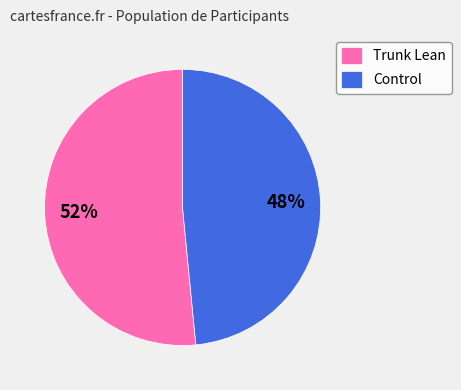

Is it true that Control is 48% of the pie?

True